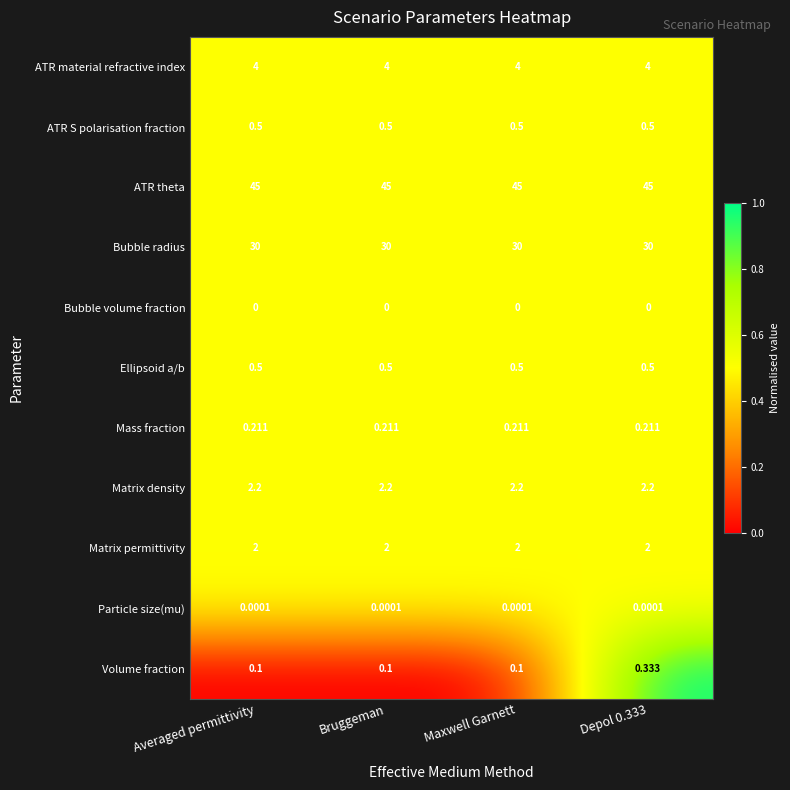

Which series has the largest total across all categories?

ATR theta